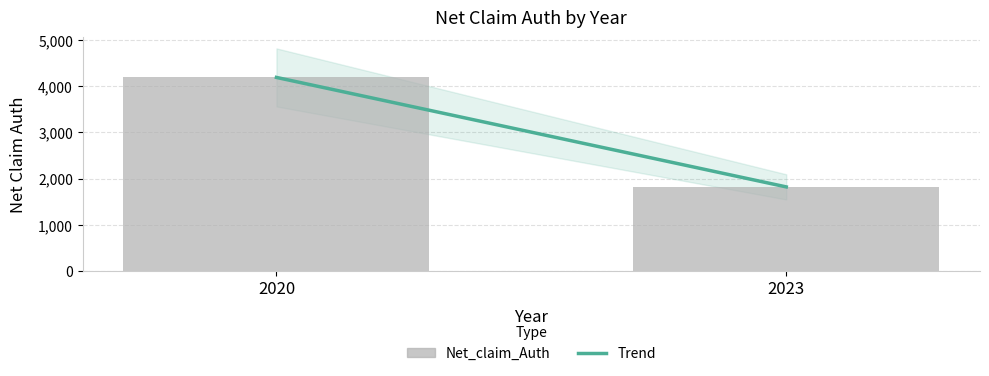

Rank the categories by value from highest to lowest.

2020, 2023